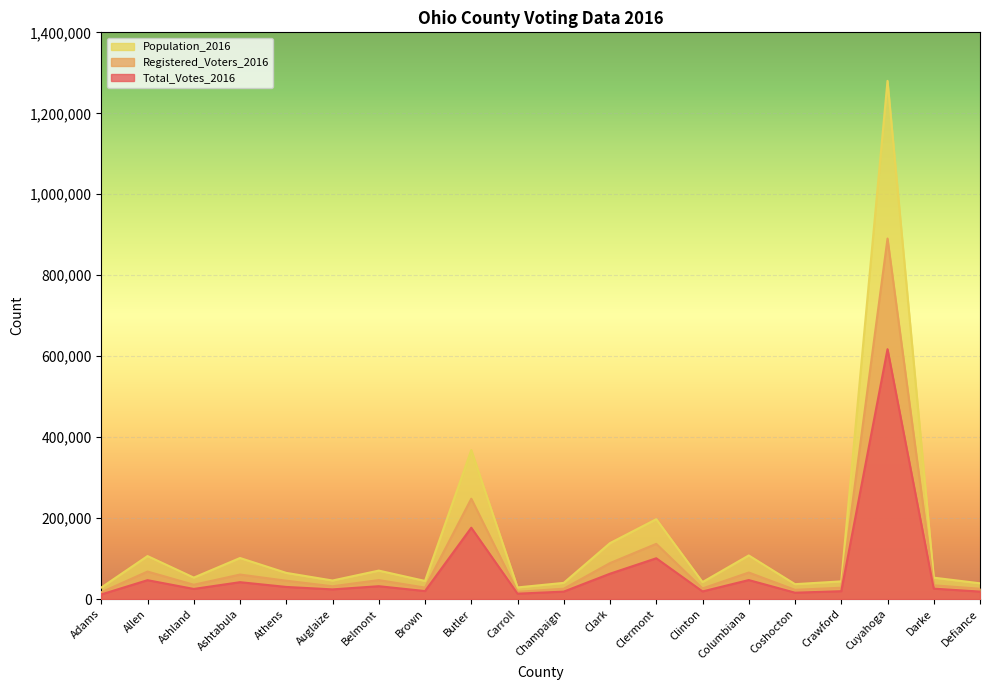

The value of Total_Votes_2016 at Butler is 176301. True or false?

True